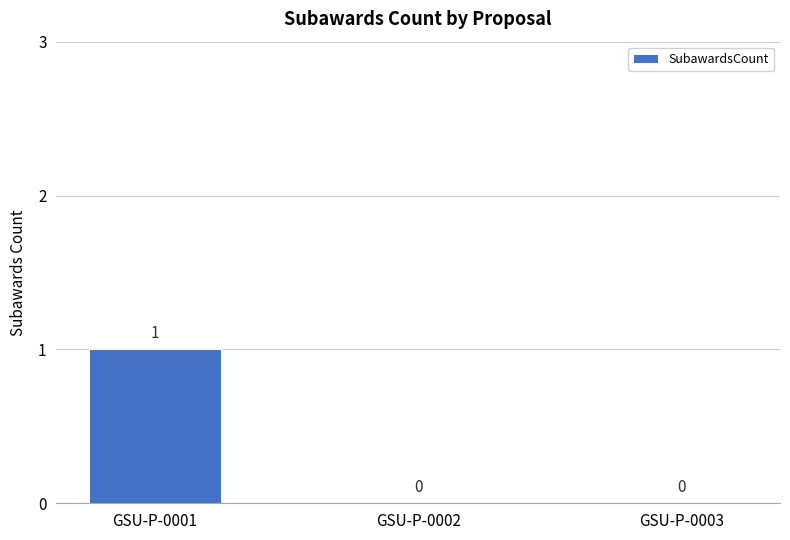

Reading right to left, extract all data points from this chart.

GSU-P-0003=0	GSU-P-0002=0	GSU-P-0001=1